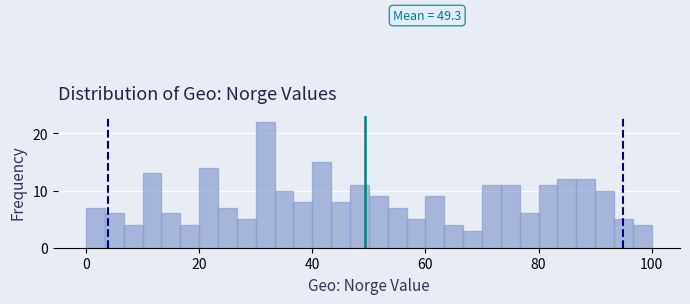

Around what value on the x-axis is the tallest bar? Give the approximate position of its centre, as read against the axis.

32